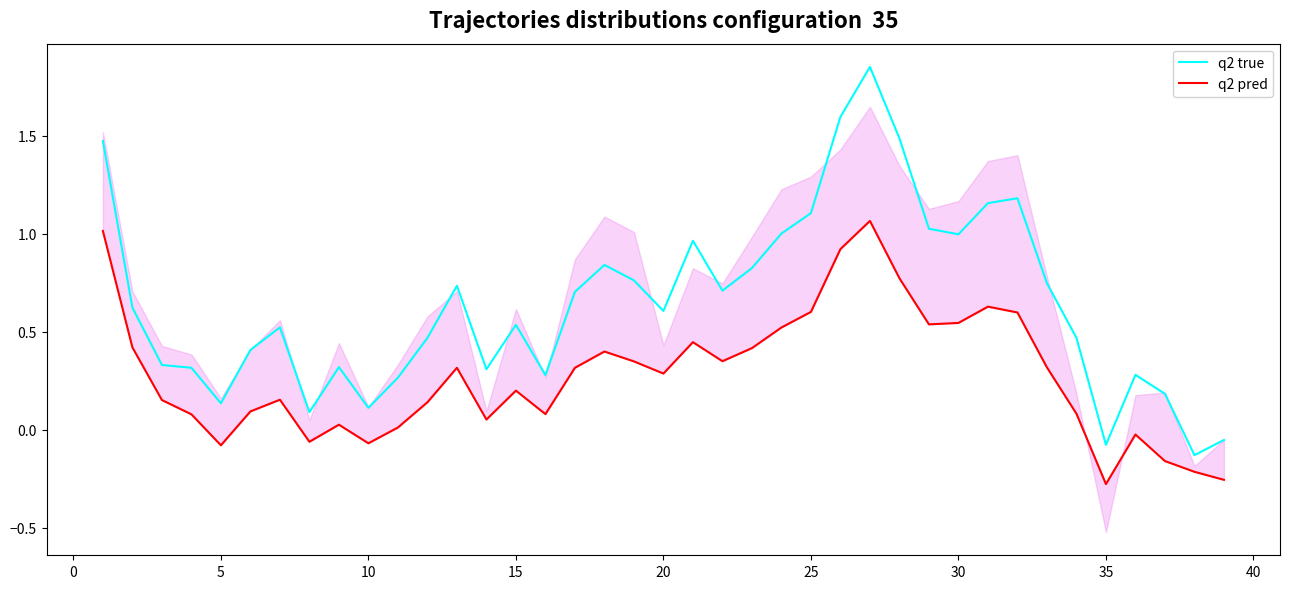

True or false: q2 true has a value of 0.6 at 26.

False